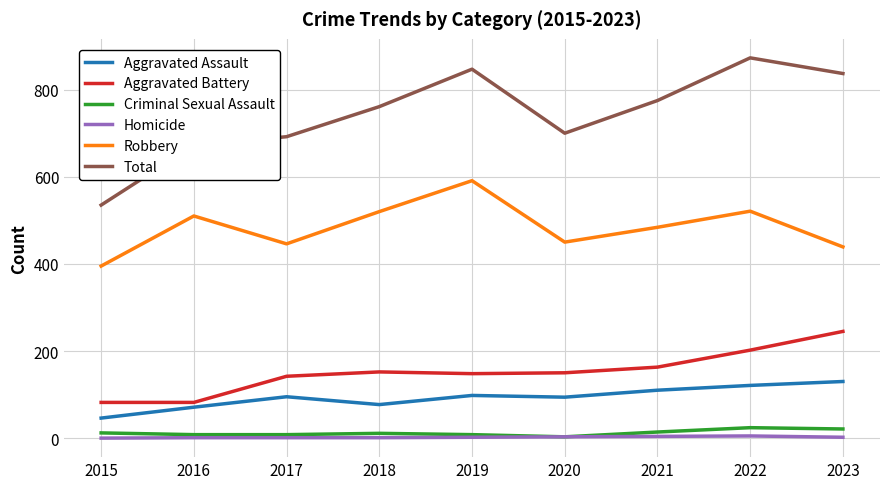

How many lines are shown in the chart?

6